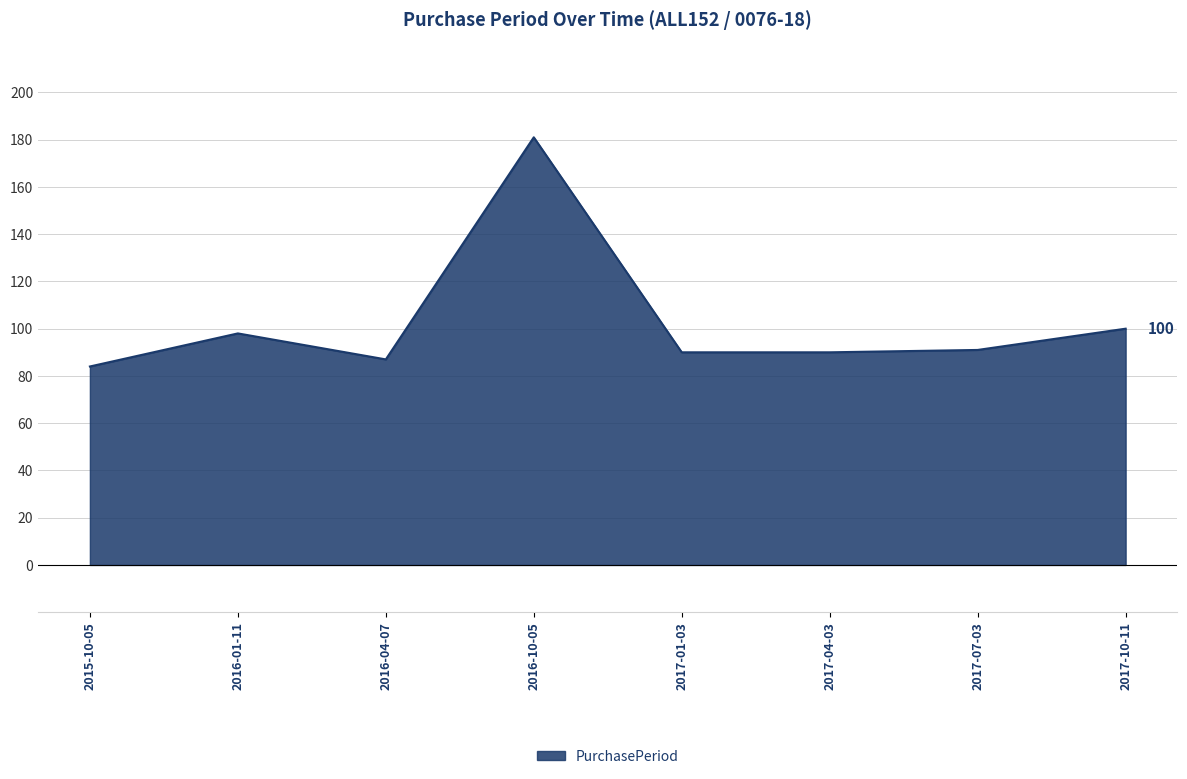

What position from the left is 2017-01-03?

5